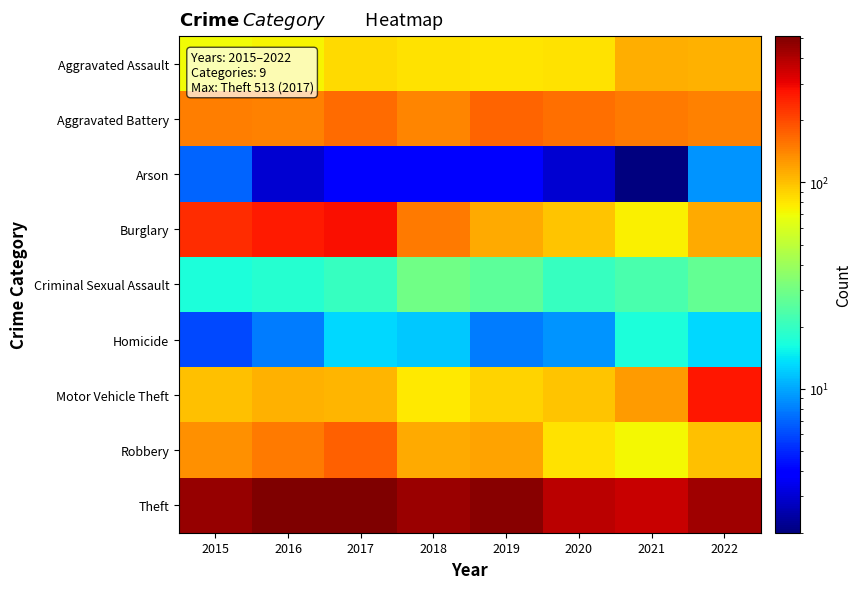

Reading right to left, list all the values displayed in this chart.

Aggravated Assault: 2022=109	2021=112	2020=83	2019=81	2018=82	2017=86	2016=73	2015=70
Aggravated Battery: 2022=144	2021=152	2020=161	2019=171	2018=142	2017=166	2016=144	2015=146
Arson: 2022=9	2021=2	2020=3	2019=4	2018=4	2017=4	2016=3	2015=7
Burglary: 2022=113	2021=75	2020=97	2019=113	2018=152	2017=284	2016=264	2015=239
Criminal Sexual Assault: 2022=27	2021=23	2020=20	2019=26	2018=30	2017=20	2016=18	2015=17
Homicide: 2022=13	2021=17	2020=9	2019=8	2018=12	2017=13	2016=8	2015=6
Motor Vehicle Theft: 2022=271	2021=125	2020=97	2019=90	2018=79	2017=107	2016=109	2015=99
Robbery: 2022=99	2021=72	2020=83	2019=118	2018=113	2017=174	2016=150	2015=131
Theft: 2022=432	2021=361	2020=380	2019=484	2018=447	2017=513	2016=512	2015=459